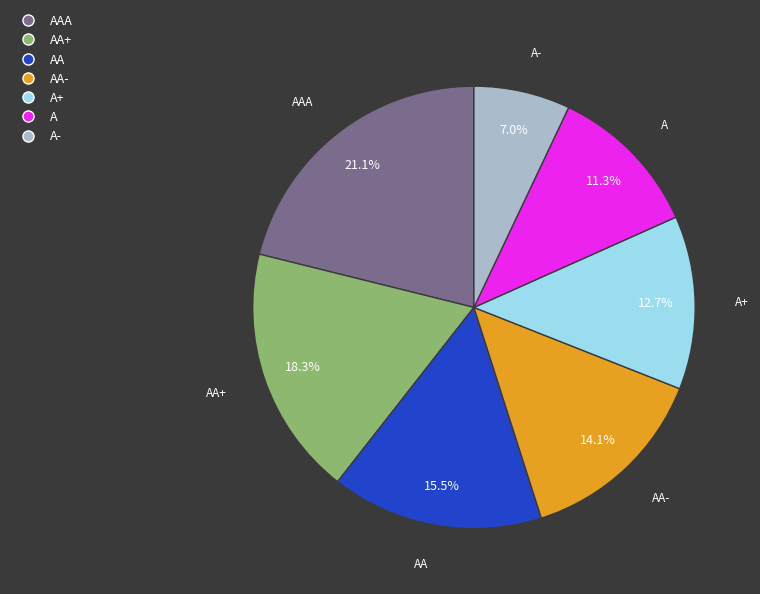

Does any single category account for the majority?

No